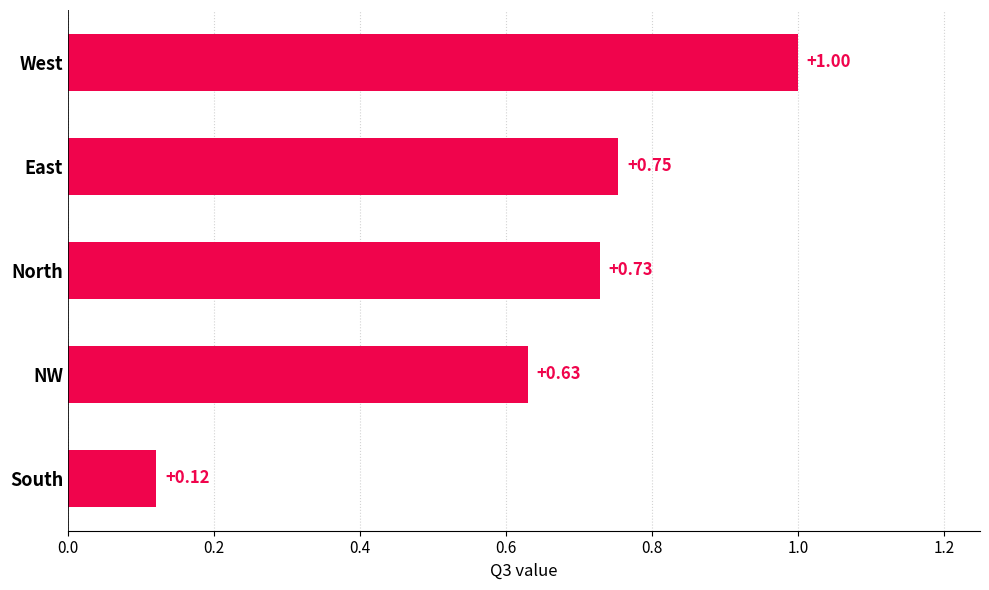

What is the change in value from NW to West?

+0.4